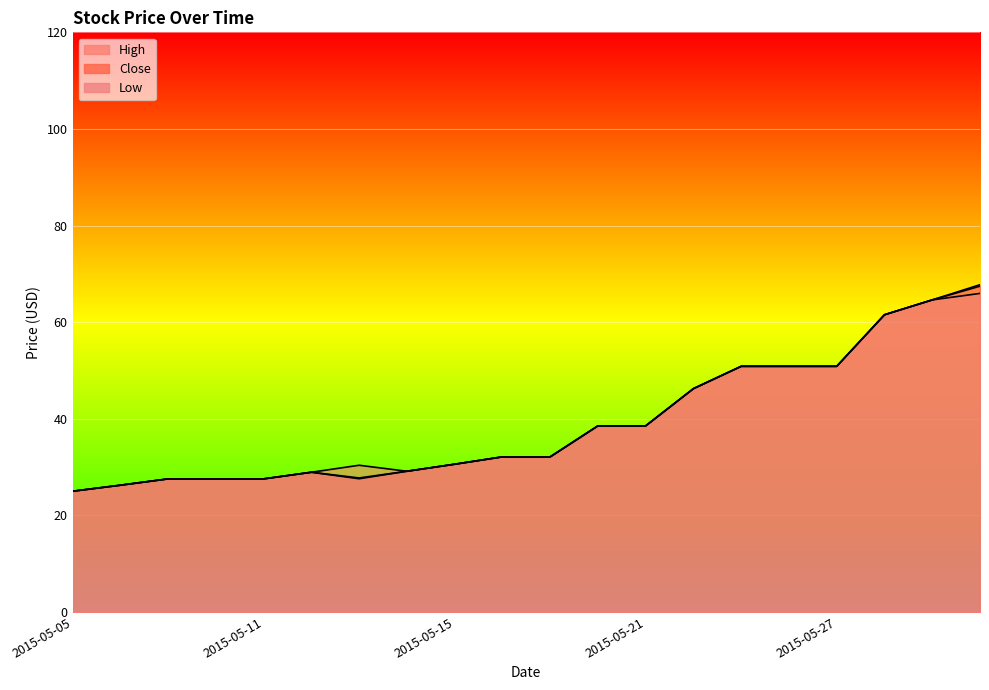

What is the average value of the Low series?

39.1